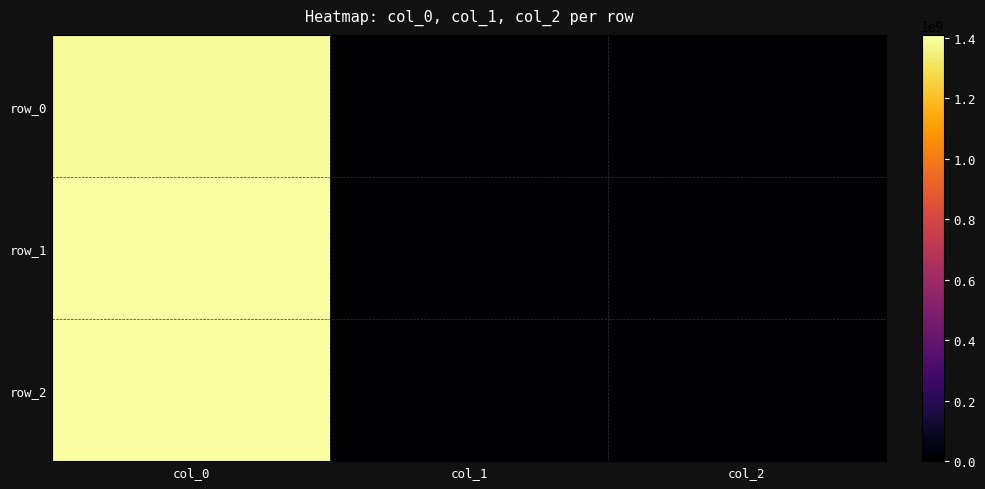

The value of row_0 at col_2 is 914646380. True or false?

False